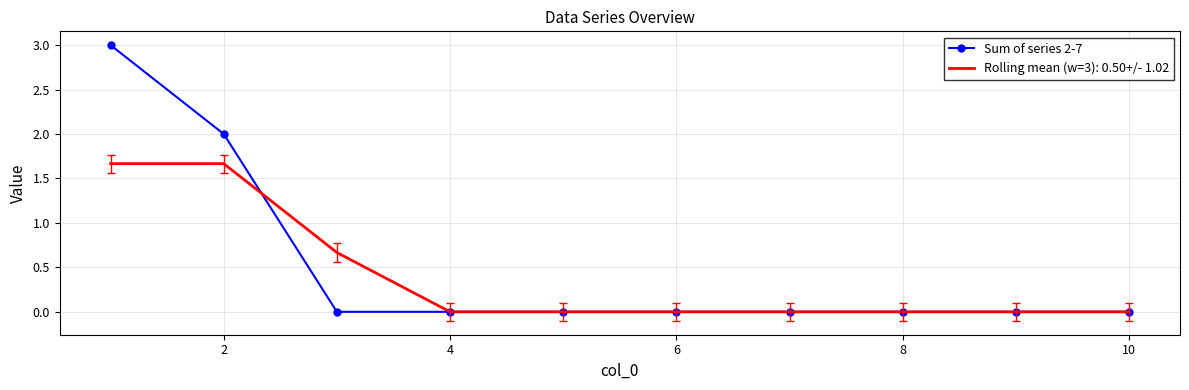

Which series has the largest range (max minus min)?

Sum of series 2-7